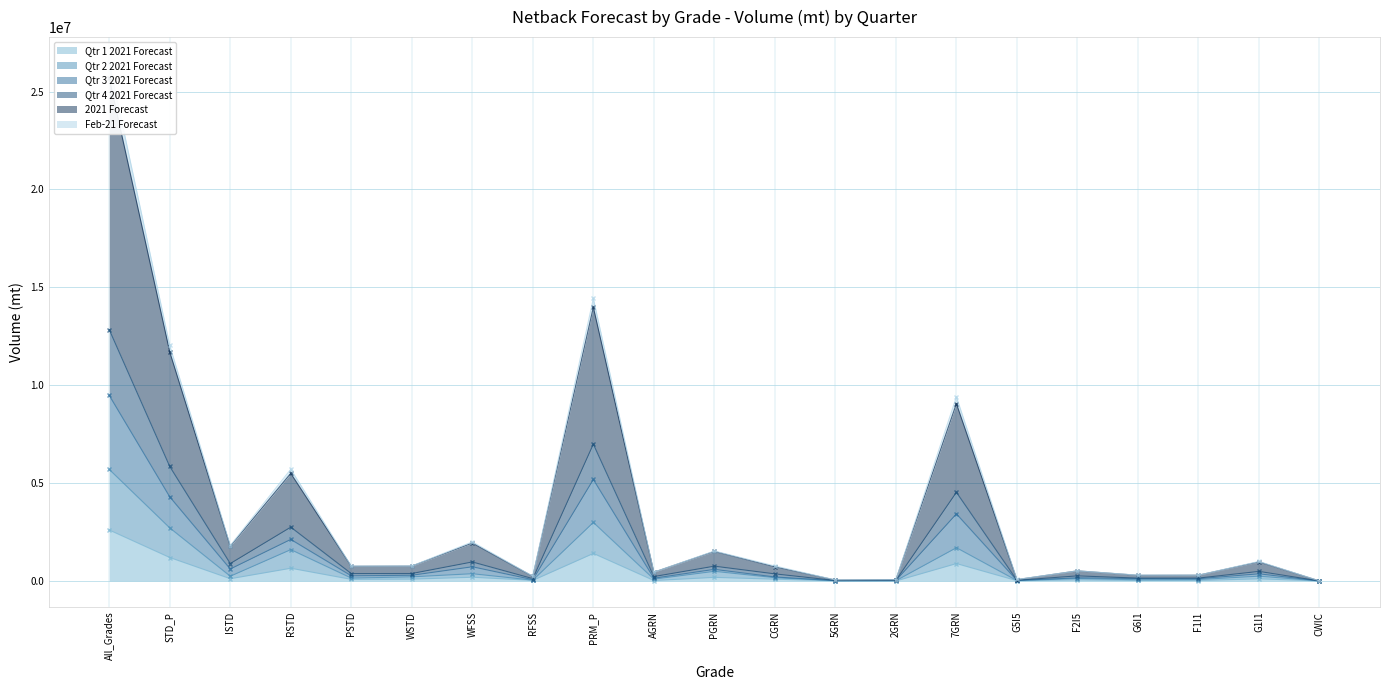

Does the chart display data point markers on the line(s)?

Yes